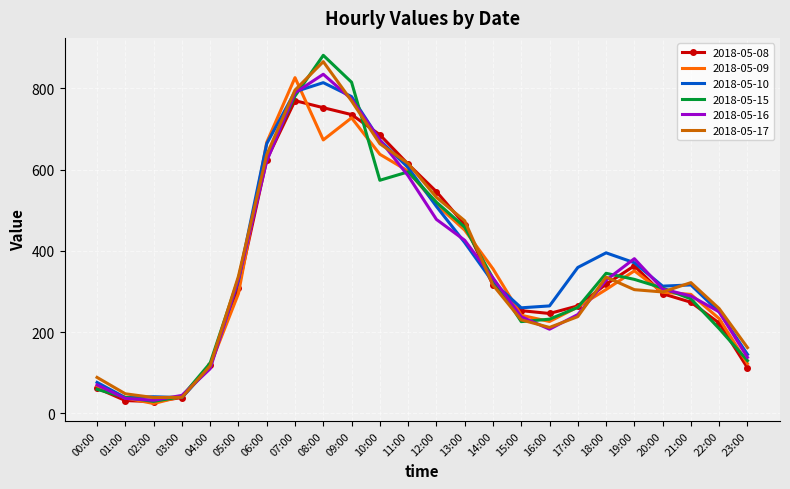

What position from the right is 02:00?

22